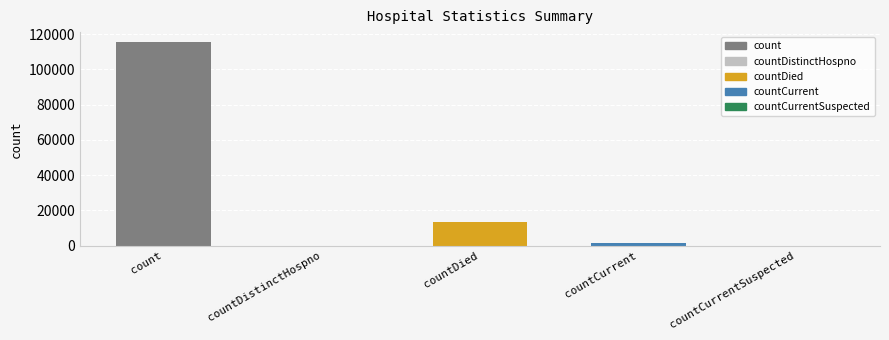

What is the difference between the values at countCurrent and countDied?

11960